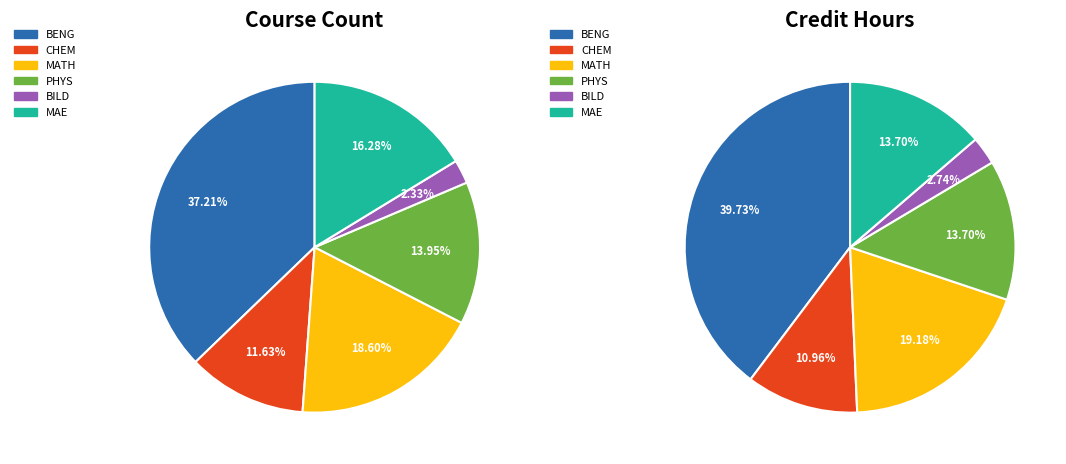

Is it true that BENG is 32% of the pie?

False